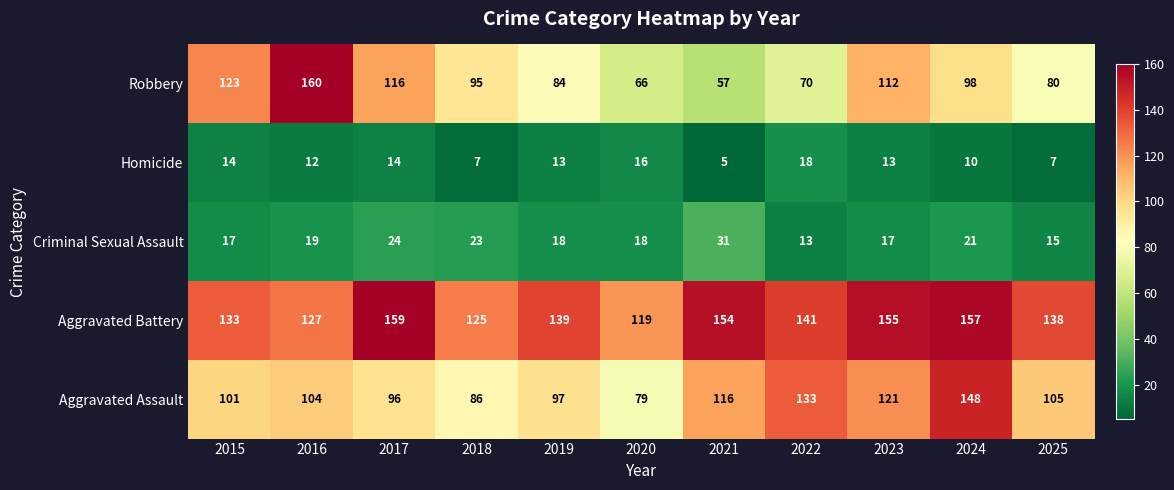

What is the difference between the highest and lowest values at 2018?

118